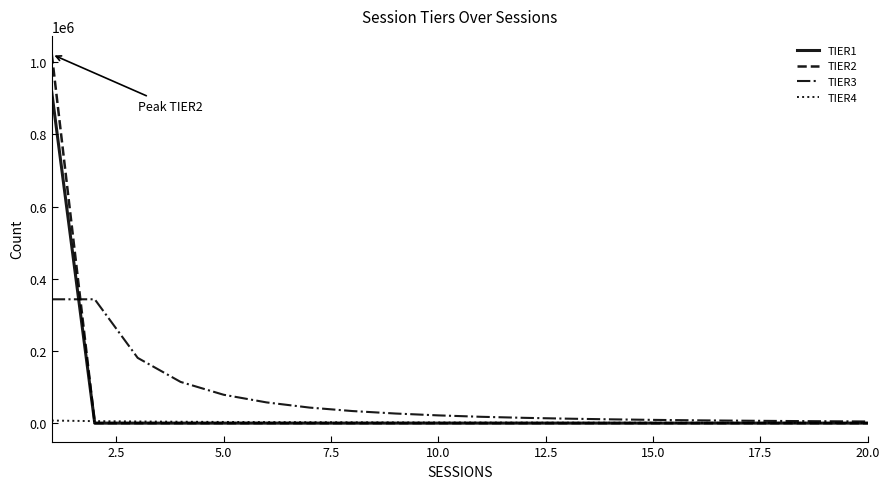

What is the greatest value displayed?

1021988